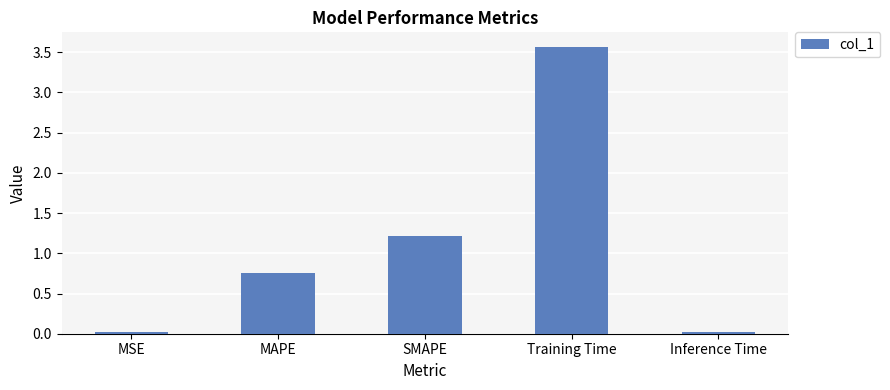

What is the sum of the values at Training Time and SMAPE?

4.8